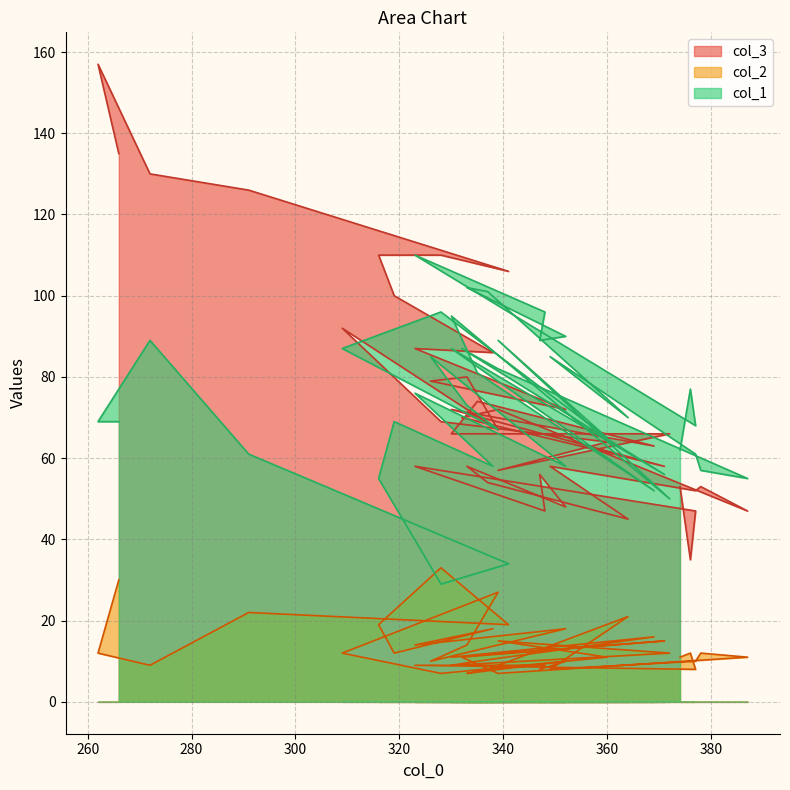

Which series has the largest total across all categories?

col_3